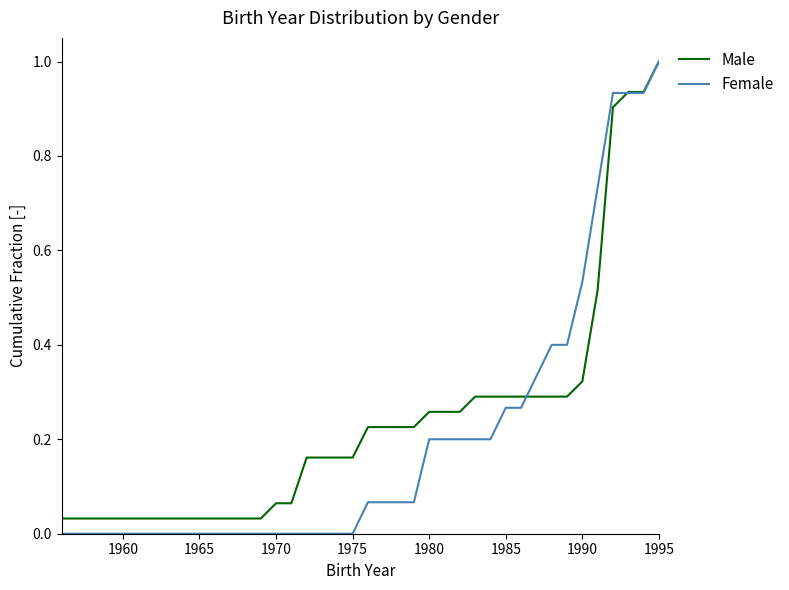

What is the highest value of the Male series?

1.0